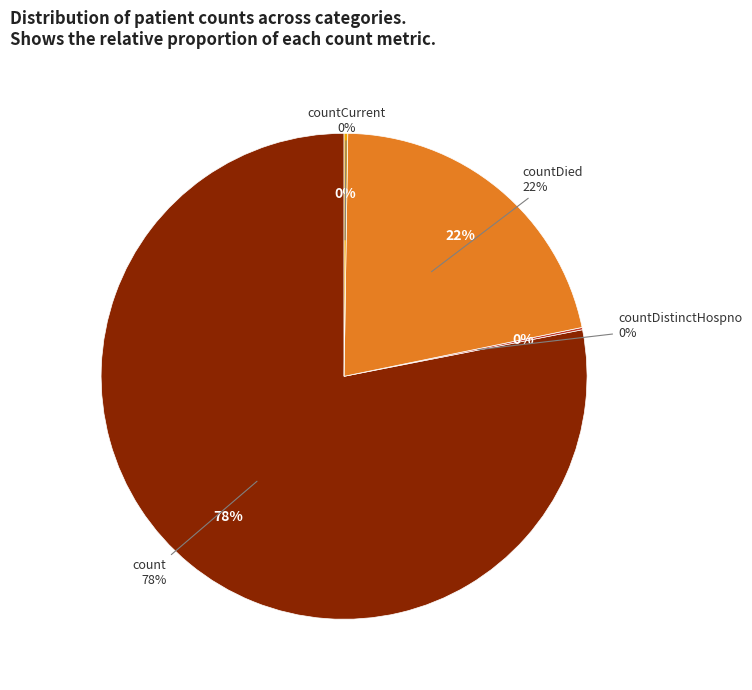

What is the majority slice?

count